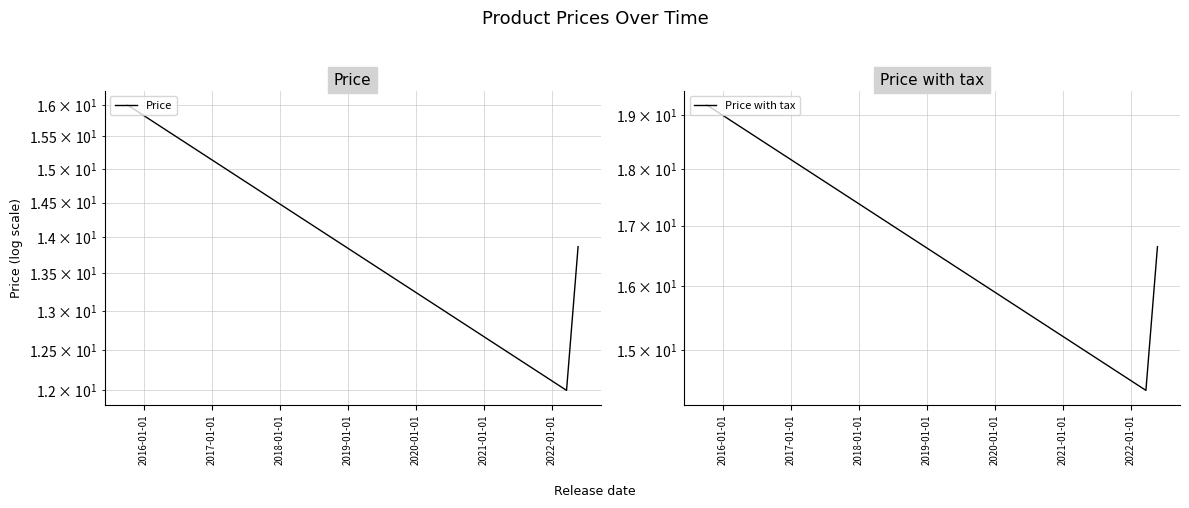

Which series has the largest range (max minus min)?

Price with tax